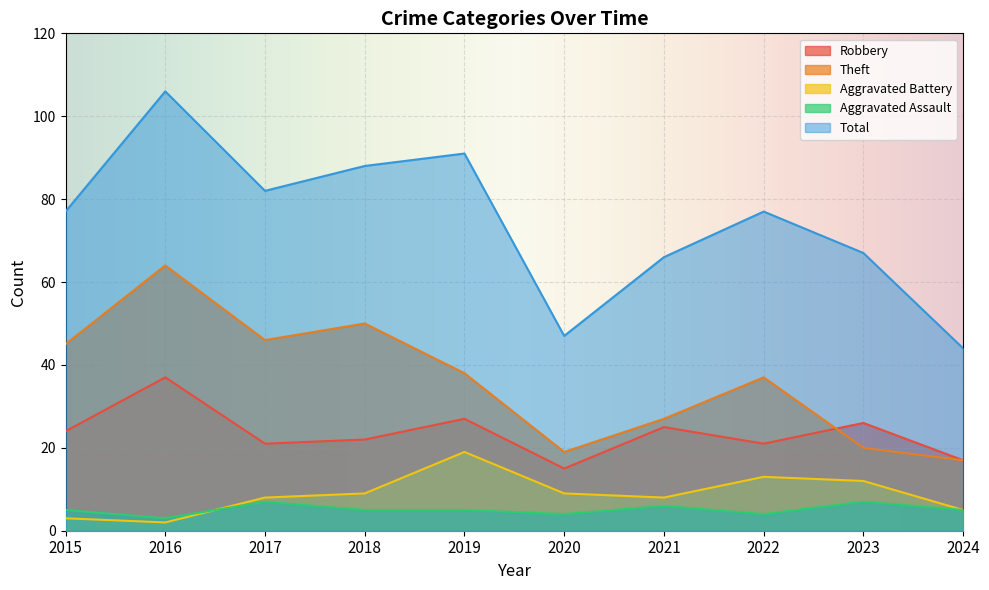

Reading left to right, what are all the values shown in this chart?

Robbery: 24	37	21	22	27	15	25	21	26	17
Theft: 45	64	46	50	38	19	27	37	20	17
Aggravated Battery: 3	2	8	9	19	9	8	13	12	5
Aggravated Assault: 5	3	7	5	5	4	6	4	7	5
Total: 77	106	82	88	91	47	66	77	67	44